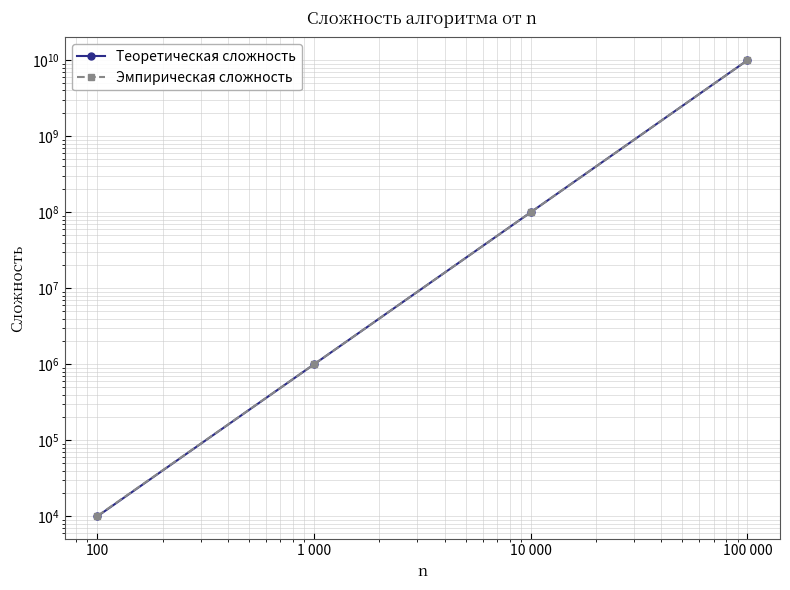

What is the smallest value displayed?

10000